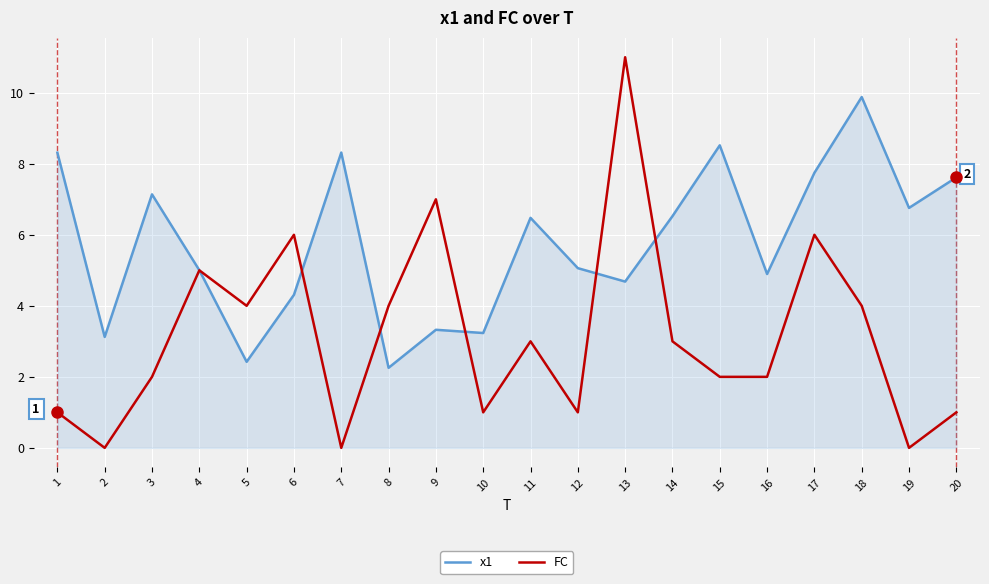

At how many categories does at least one series exceed 2?

20